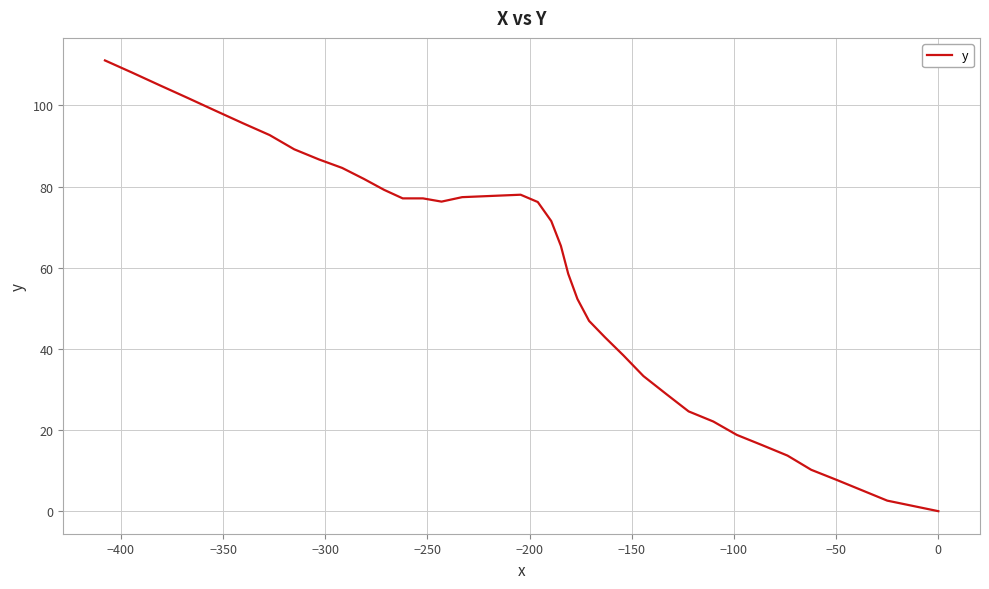

What is the average value?

57.8